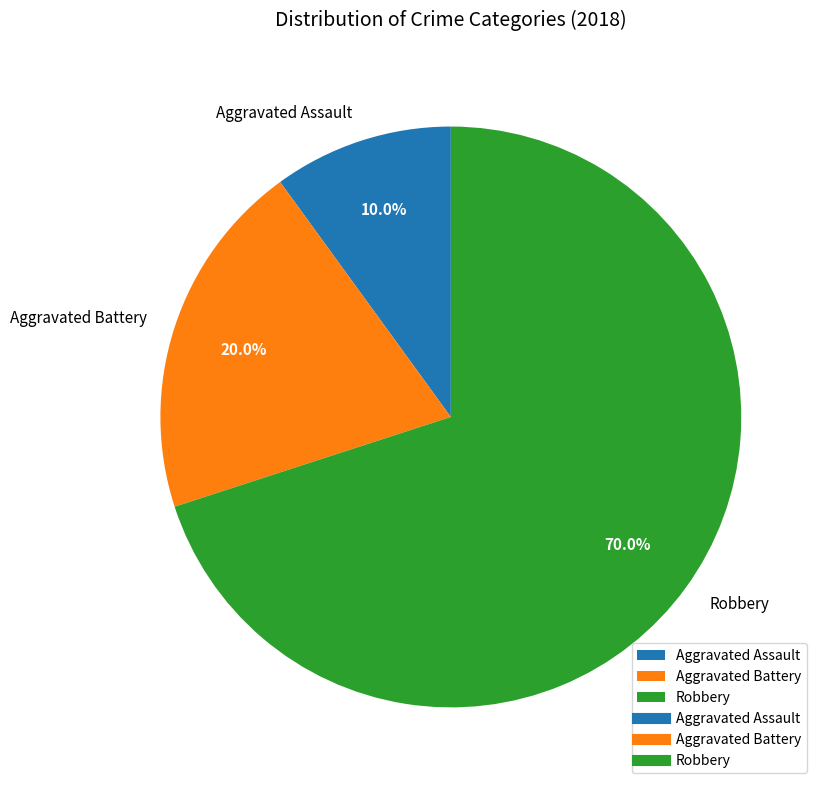

To the nearest percent, what is the difference between the Robbery and Aggravated Assault slice percentages?

60%